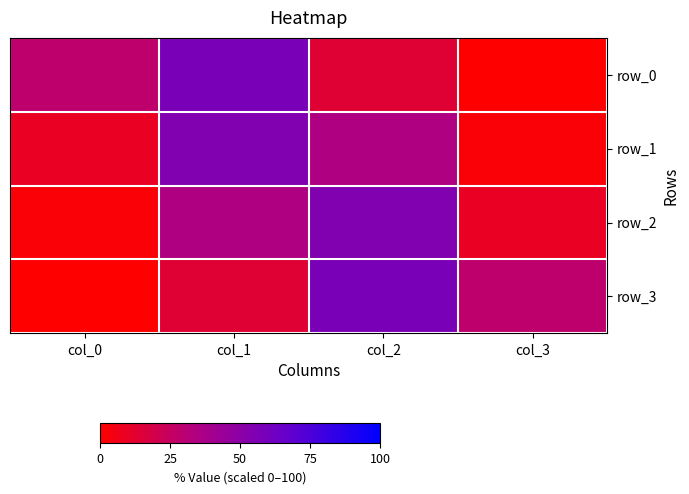

Which series changed the most between col_0 and col_3?

row_0